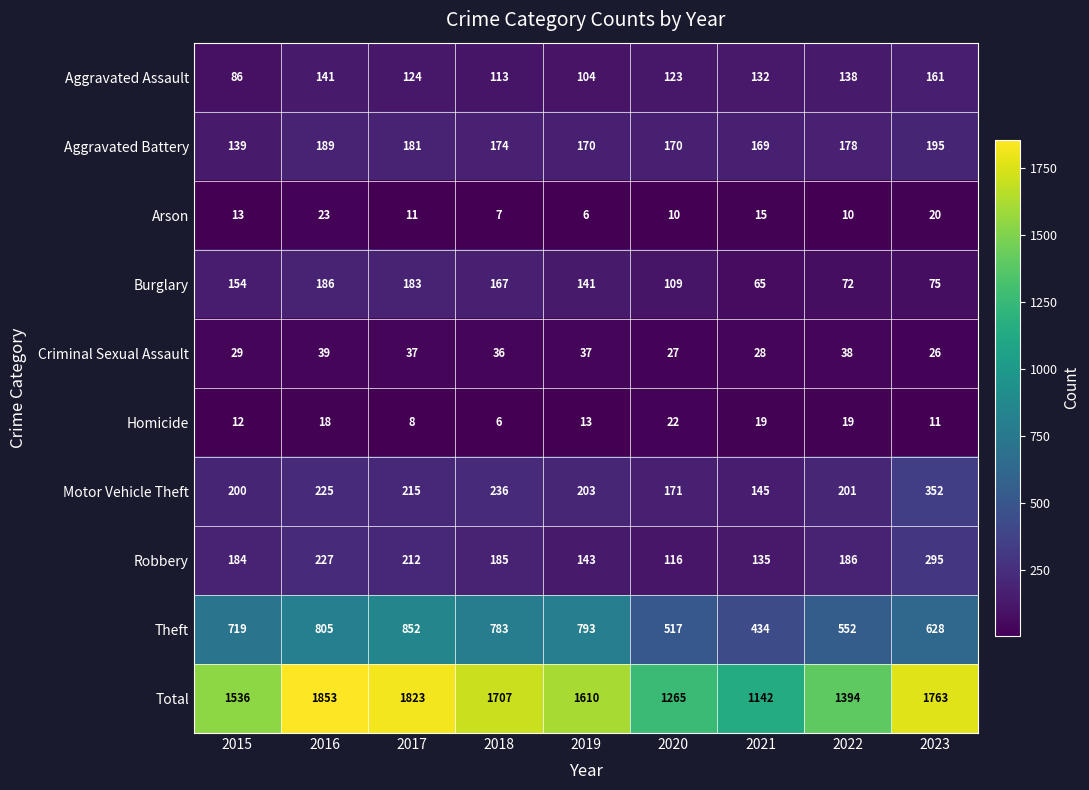

At how many categories does at least one series exceed 437?

9